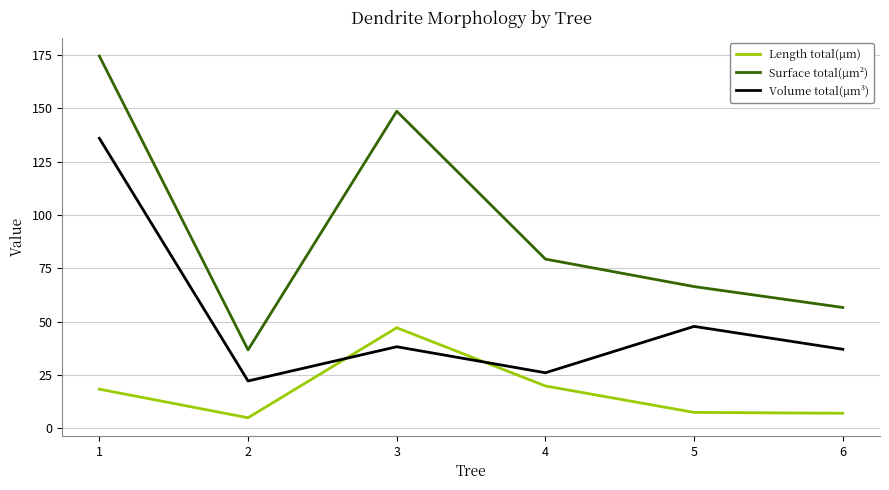

At which label does Surface total(µm²) reach its peak?

1